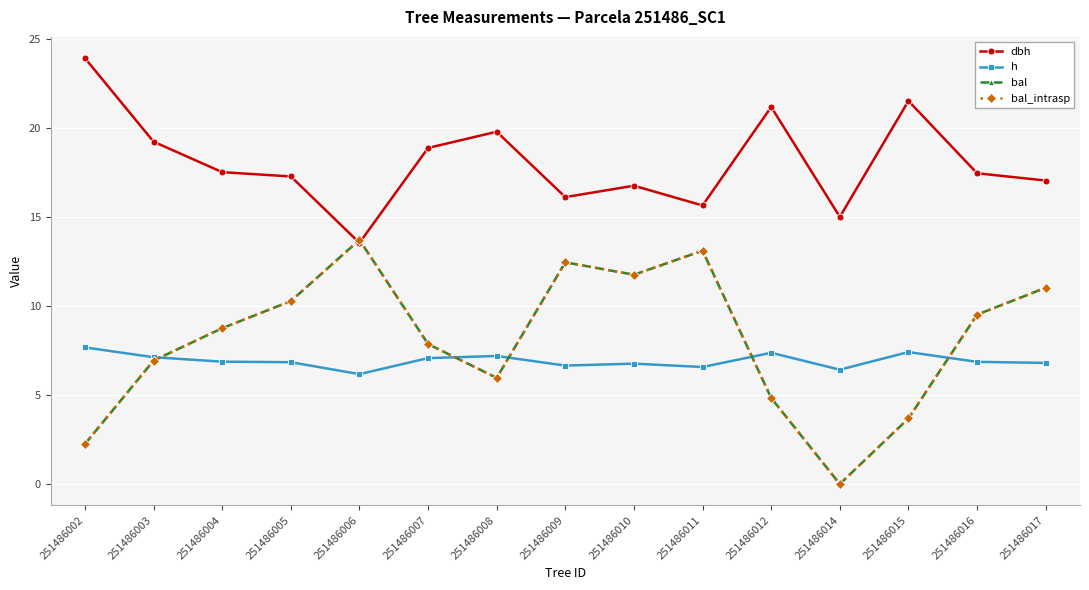

At which label is h closest to 6?

251486006